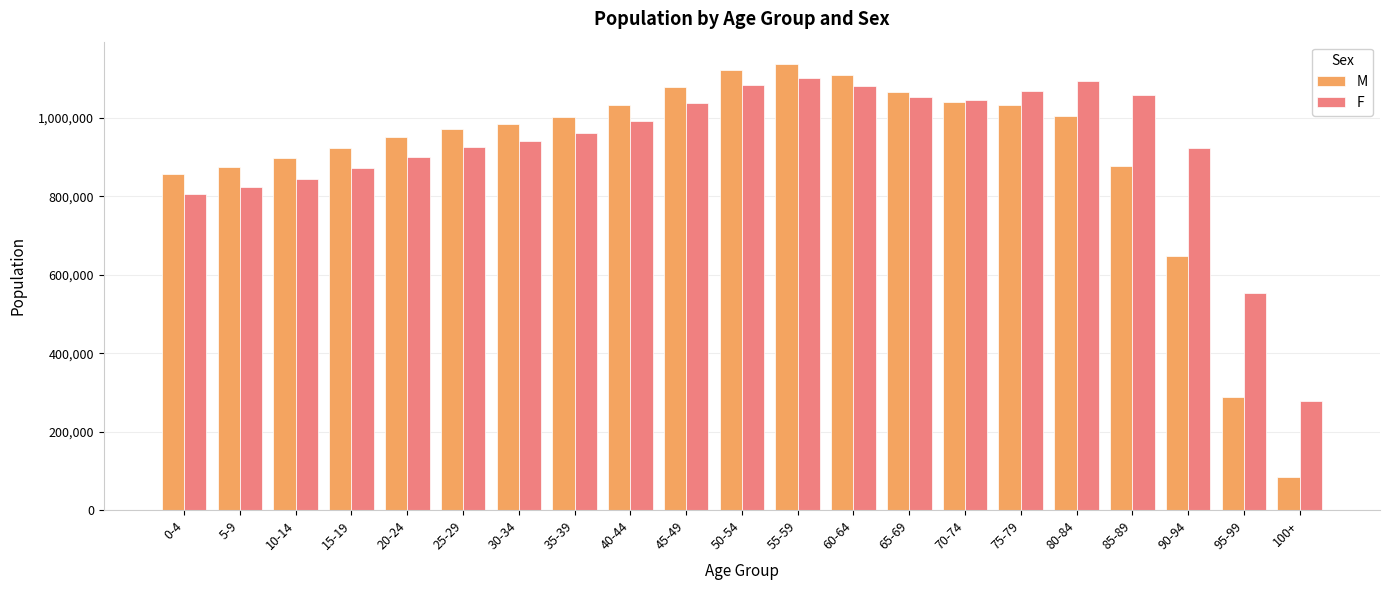

What is the difference between the maximum and minimum values in the F series?

822935